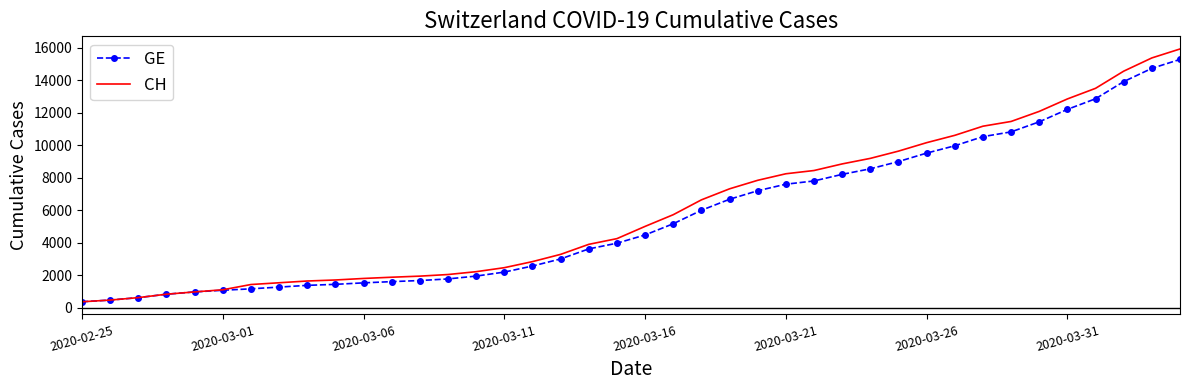

List the series in order of their overall mean, highest first.

CH, GE